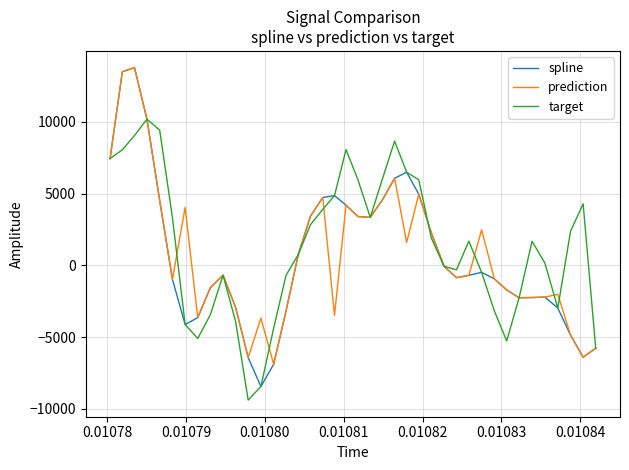

Which series has the largest range (max minus min)?

spline